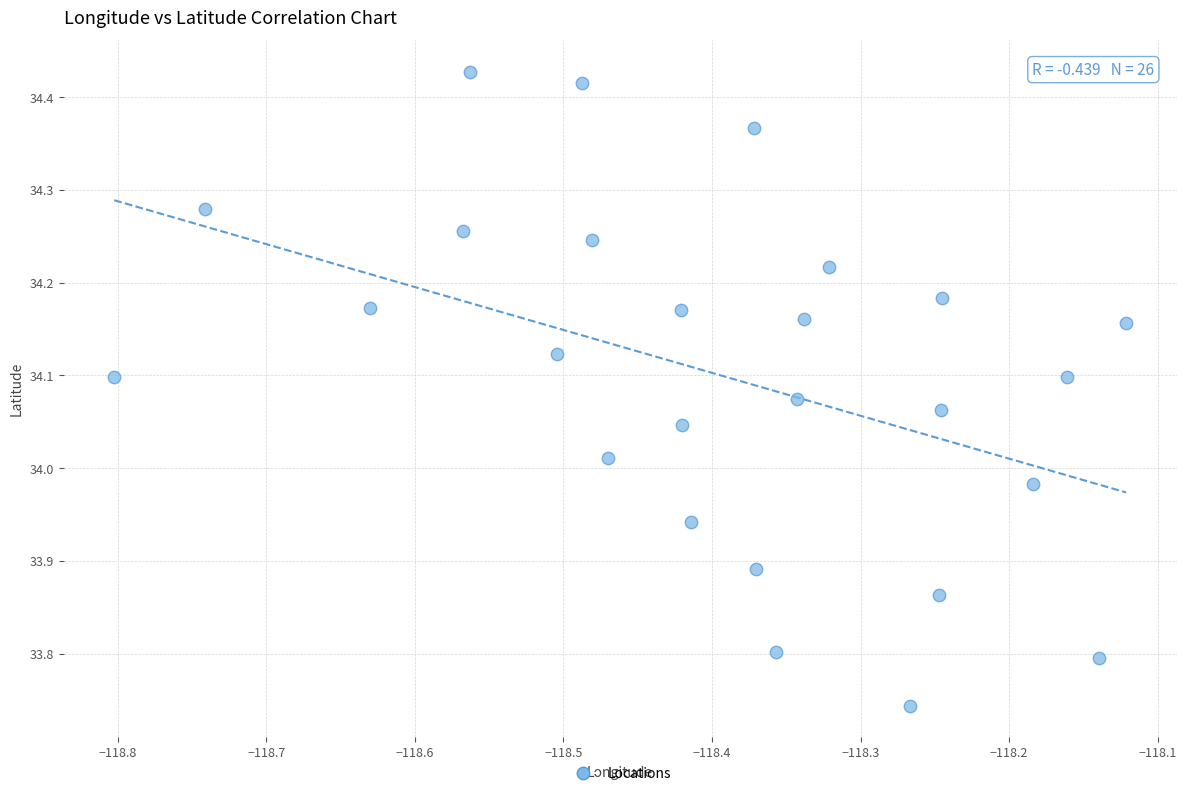

What is the range of X values (max minus min)?

0.7